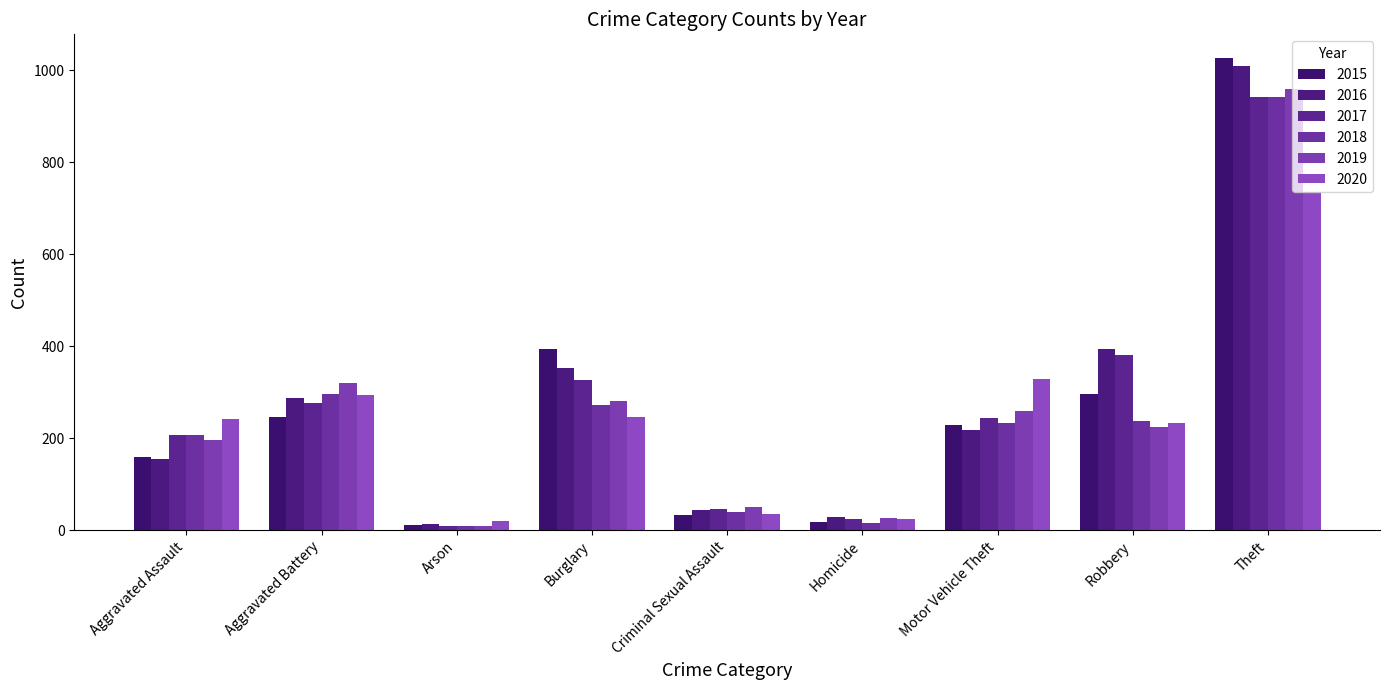

What are all the series names shown in the legend?

2015, 2016, 2017, 2018, 2019, 2020